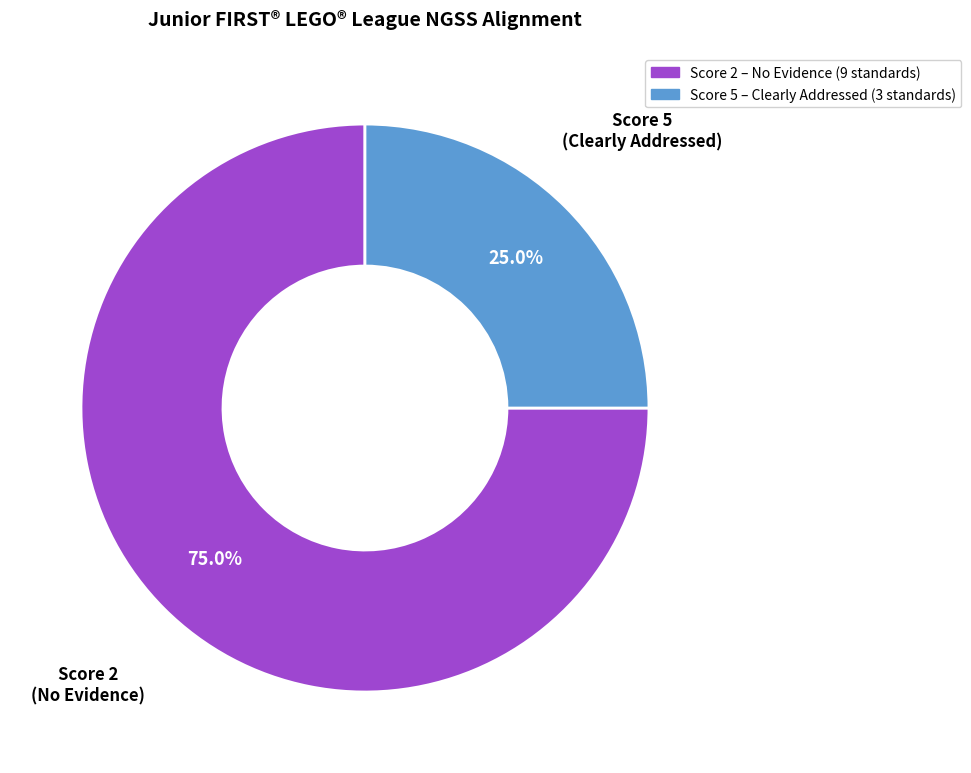

Does any single category account for the majority?

Yes